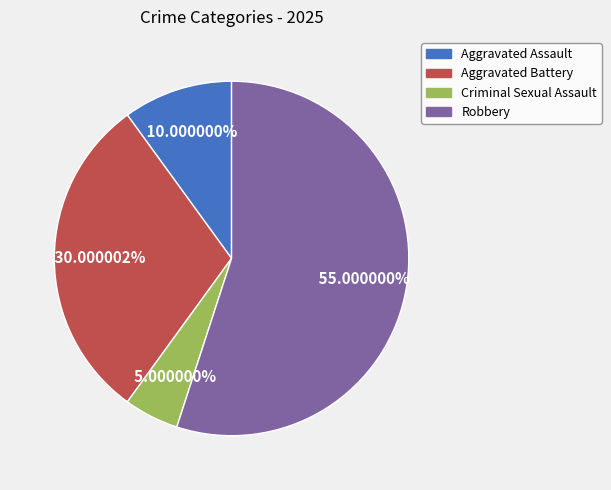

To the nearest percent, what is the average slice percentage?

25%